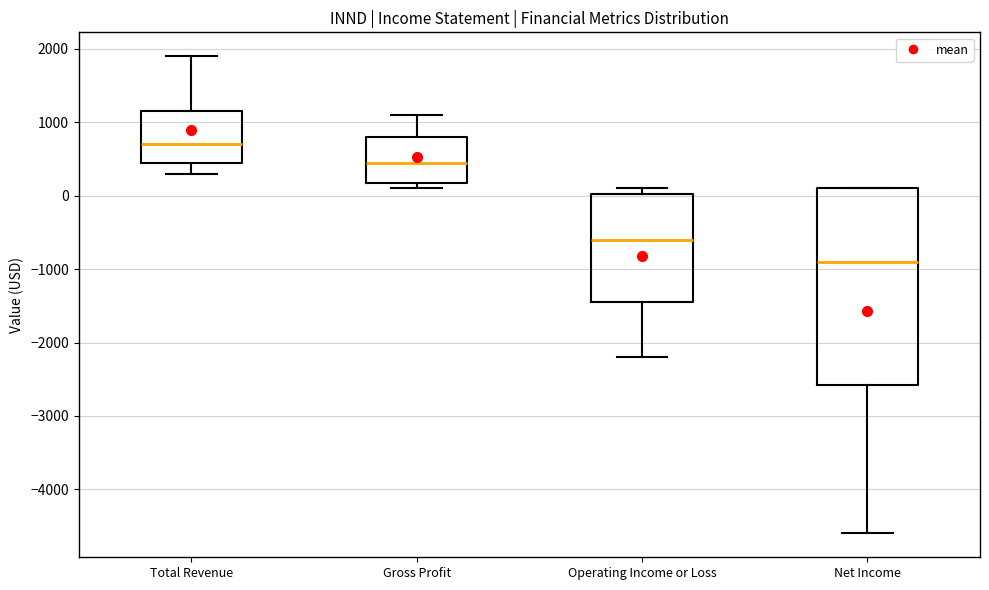

Where is the lower edge of the box for Total Revenue on the y-axis? The values are not printed on the chart, so give them approximately, as read against the axis.

500